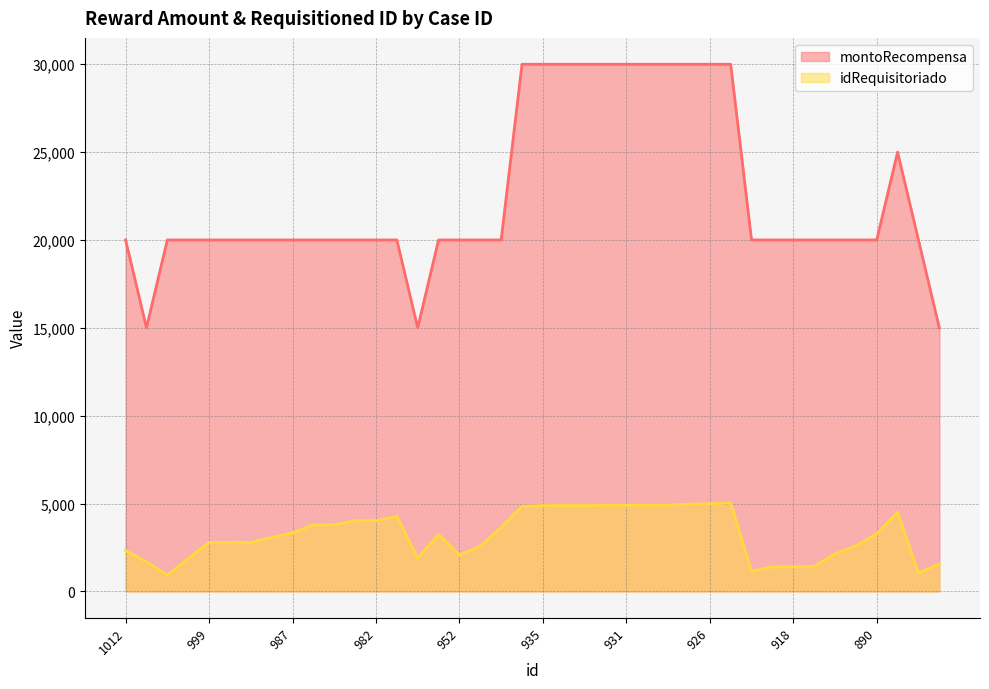

True or false: montoRecompensa has a value of 22935 at 880.

False